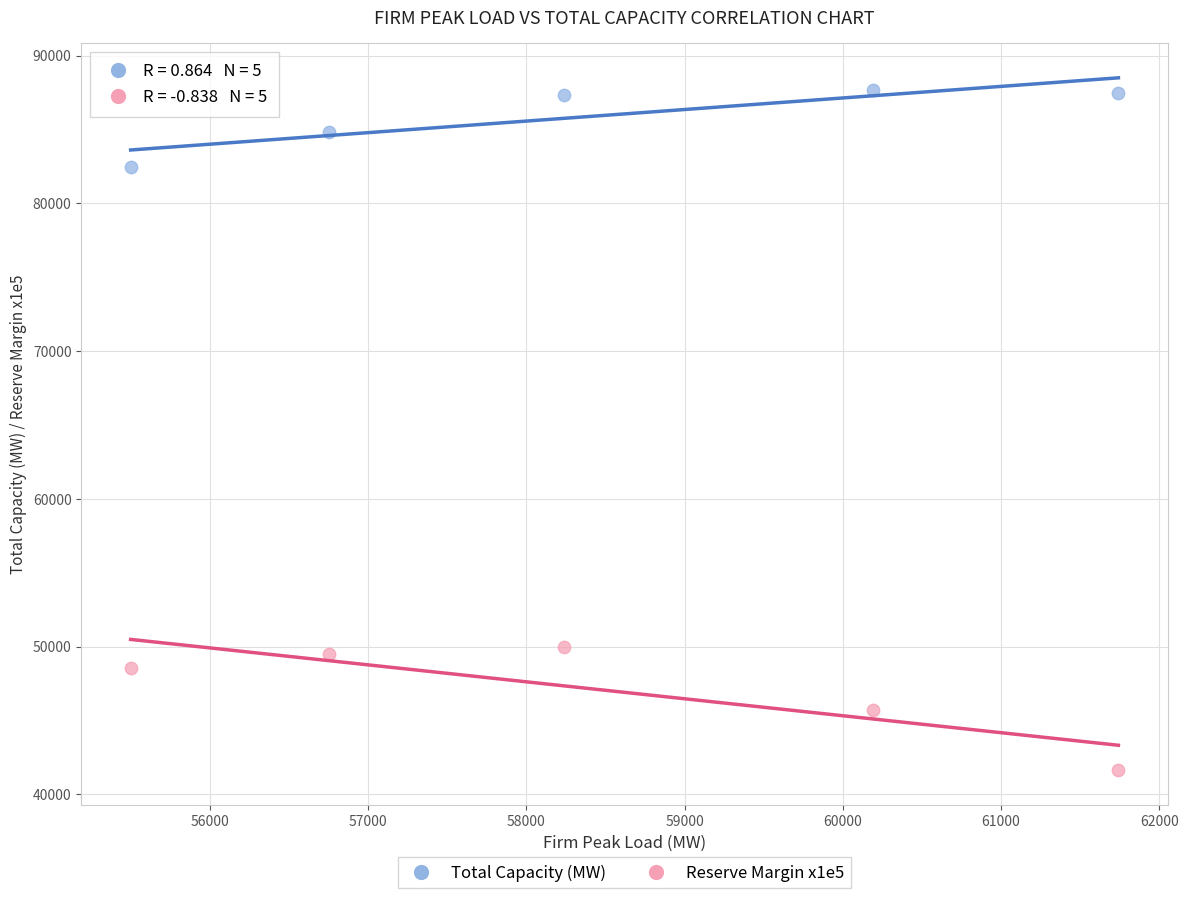

What is the X range (max minus min) for the scatter plot?

6240.3